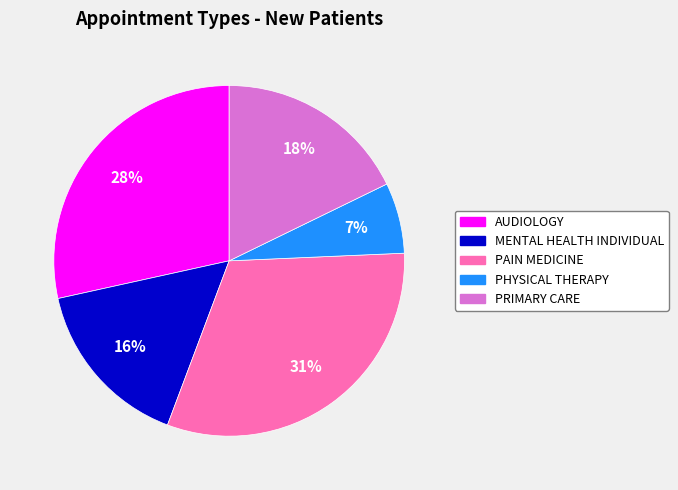

What is the ratio of the value at MENTAL HEALTH INDIVIDUAL to the value at PAIN MEDICINE?

0.5